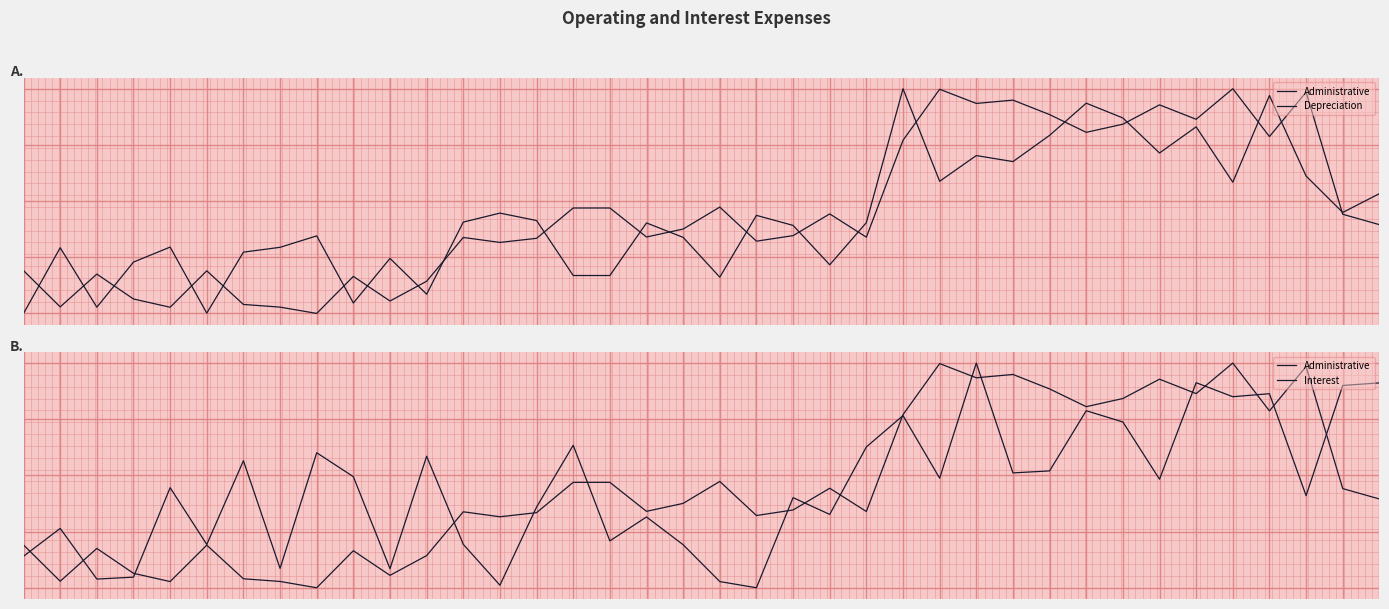

Which series ends up on top after the final intersection of Administrative and Interest?

Interest